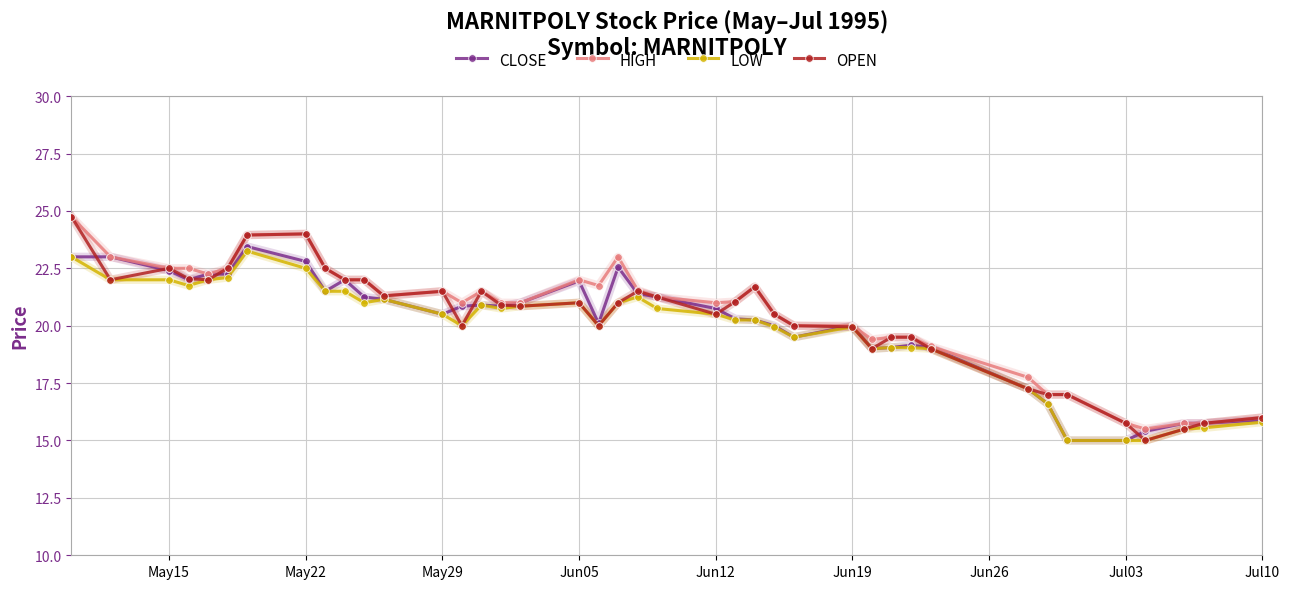

What is the maximum value for OPEN?

24.8